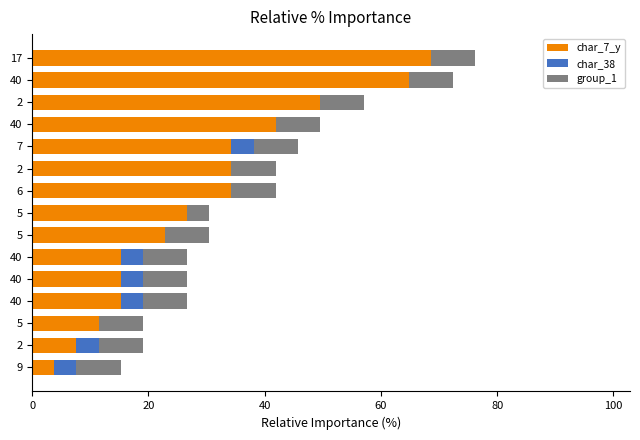

What are all the series names shown in the legend?

char_7_y, char_38, group_1